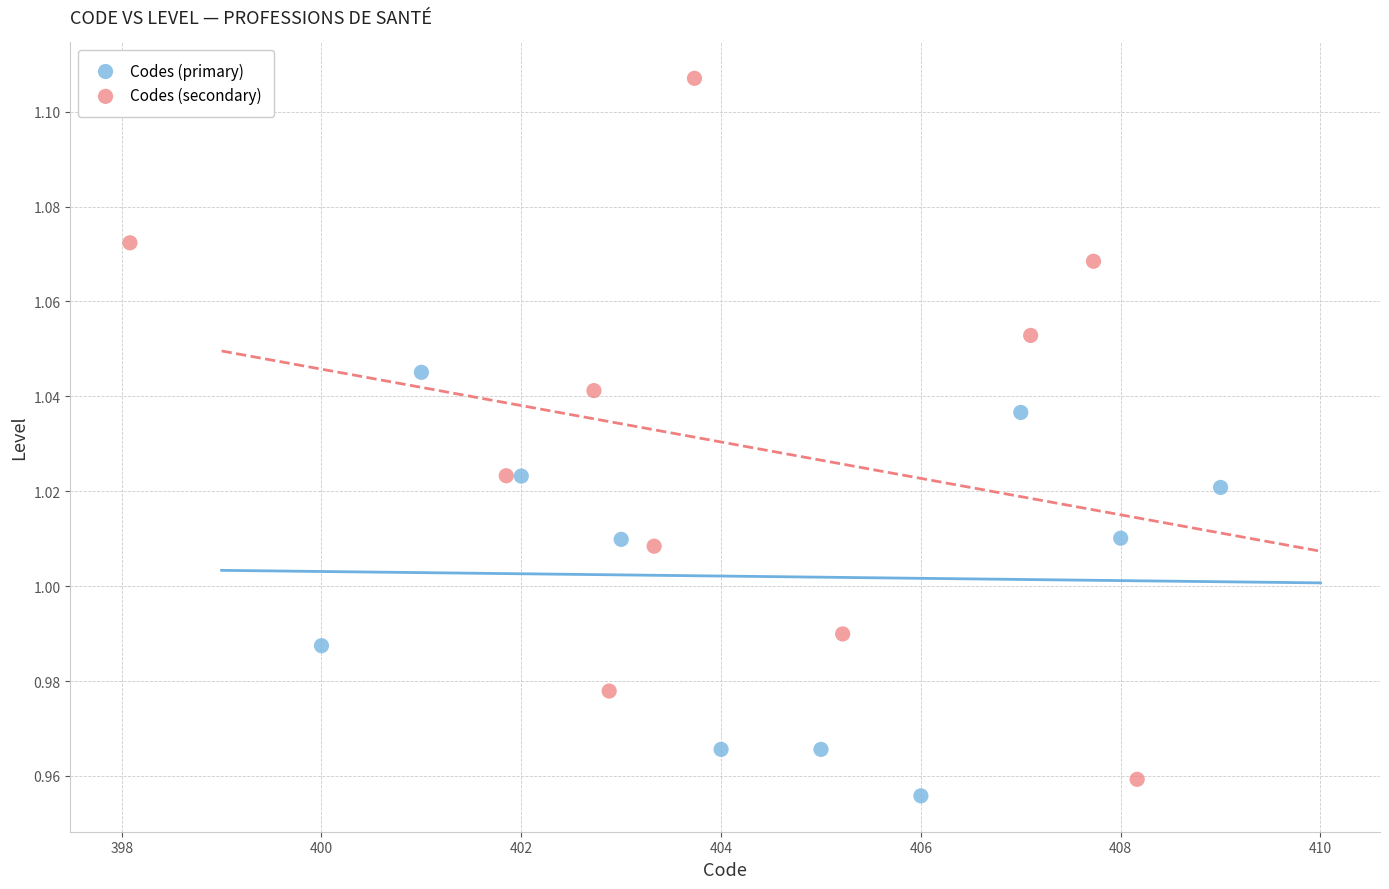

Which series has the largest Y range (max minus min)?

Codes (secondary)